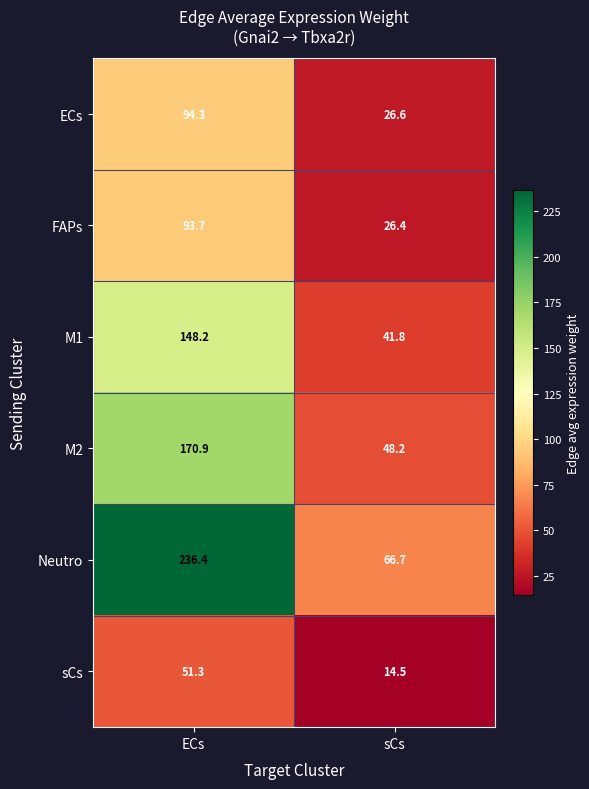

List the series in order of their peak value, highest first.

Neutro, M2, M1, ECs, FAPs, sCs